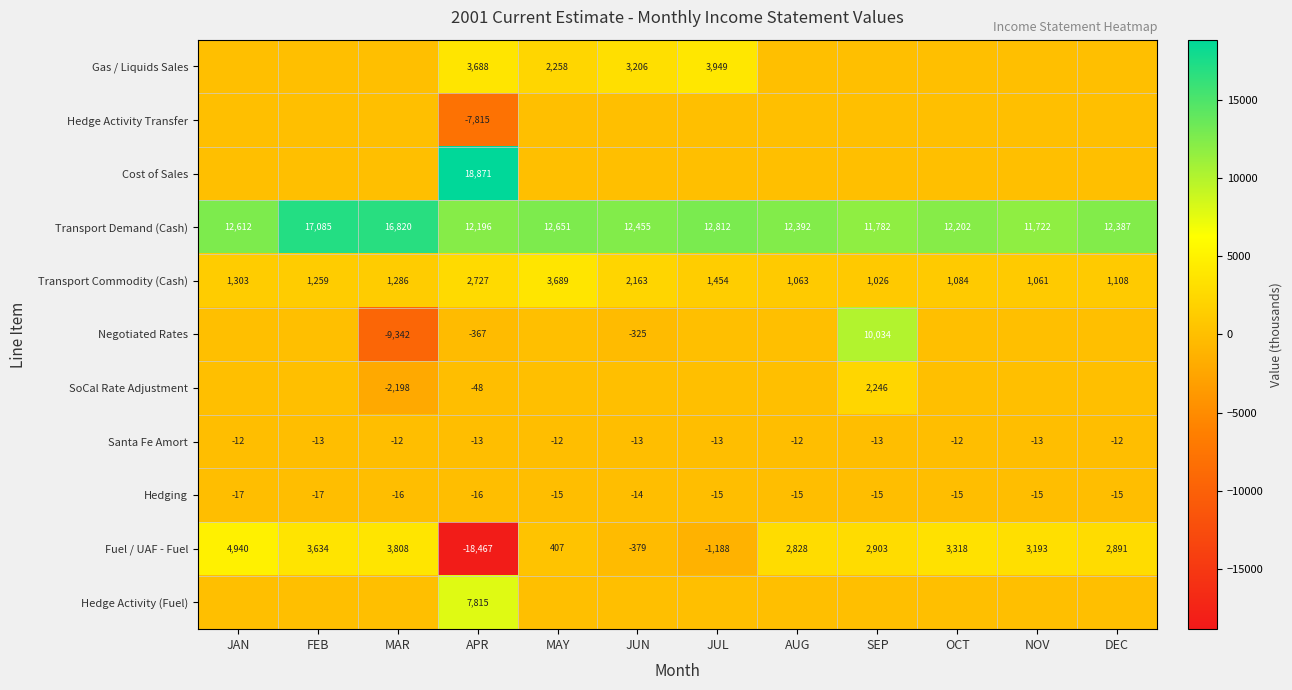

Where does the Transport Demand (Cash) series first go above 12455?

JAN